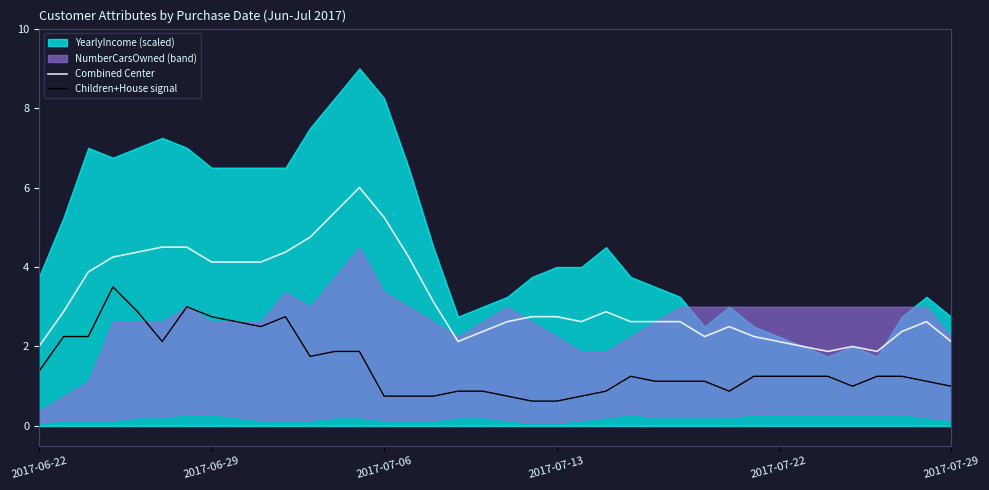

At how many categories does at least one series exceed 2?

33